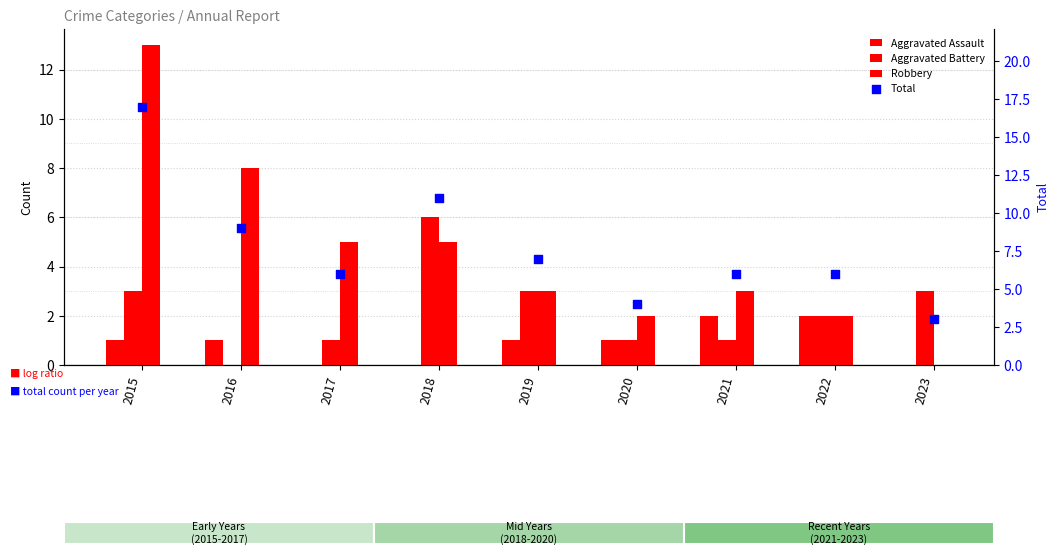

Which series has the widest spread of Y values?

Total